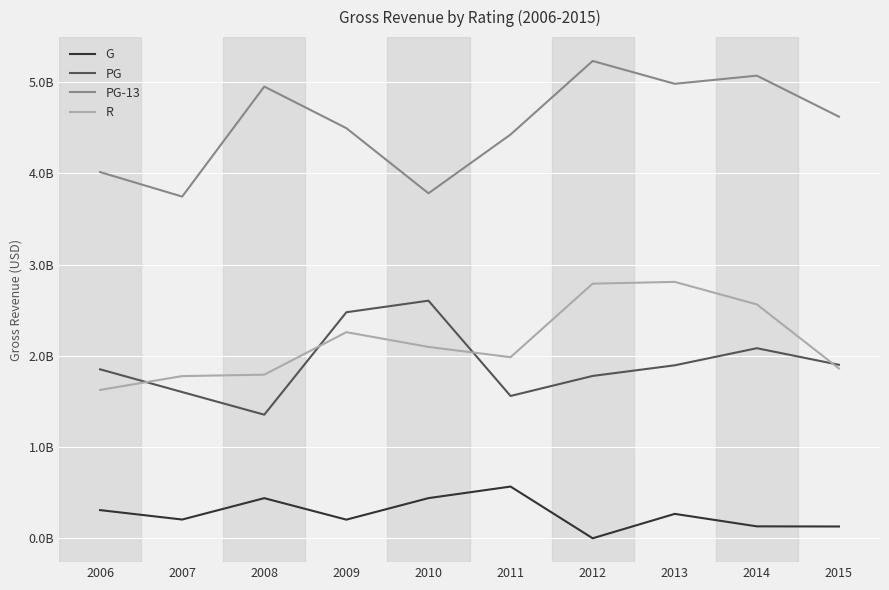

Rank the series by their maximum value, from highest to lowest.

PG-13, R, PG, G